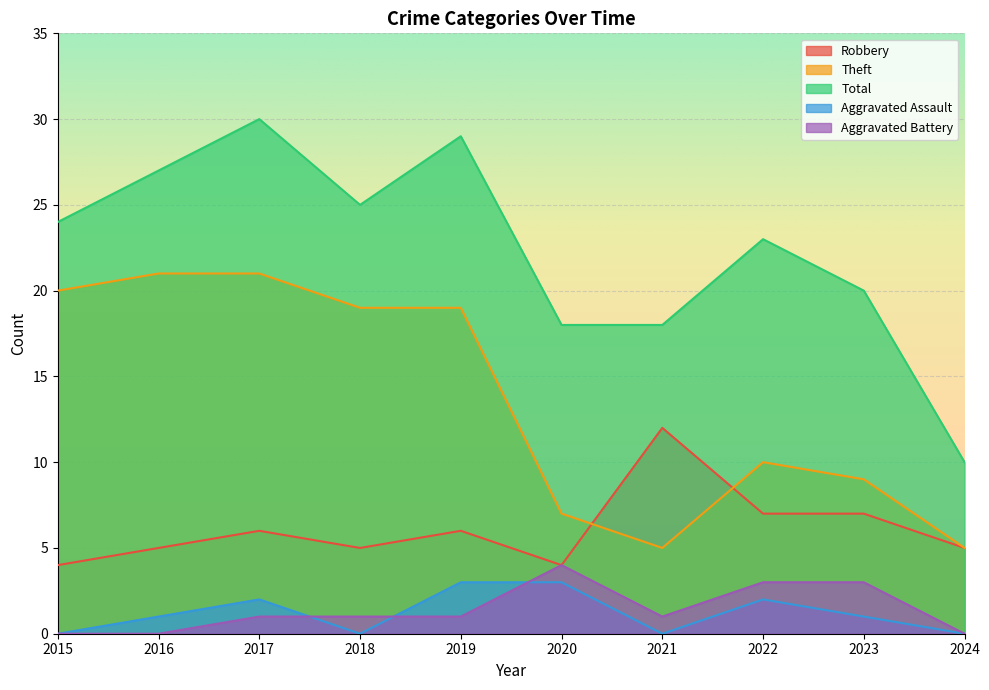

Where is Aggravated Battery nearest to the value 2?

2017